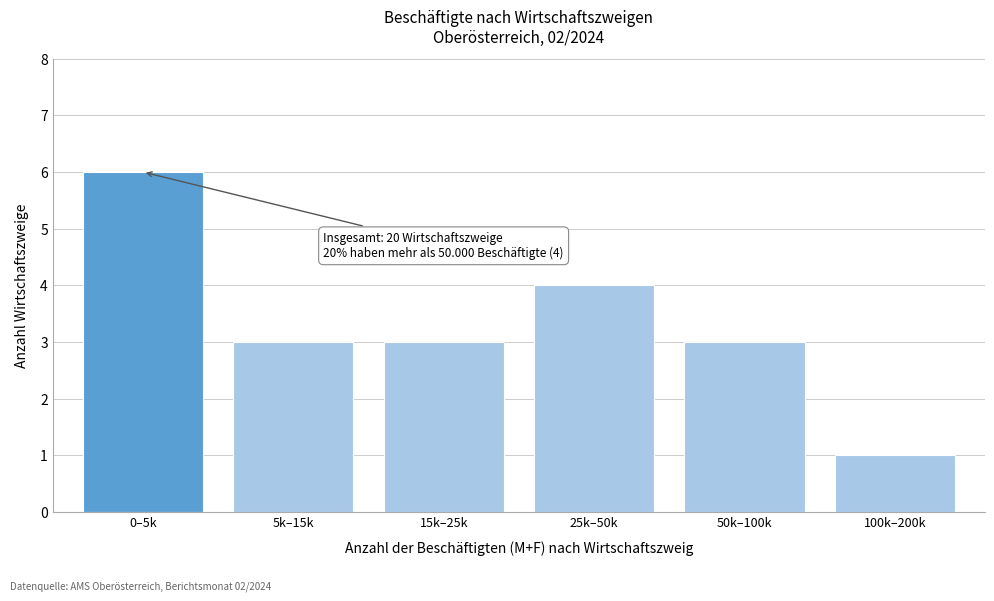

Reading left to right, list all the values displayed in this chart.

0–5k=6	5k–15k=3	15k–25k=3	25k–50k=4	50k–100k=3	100k–200k=1